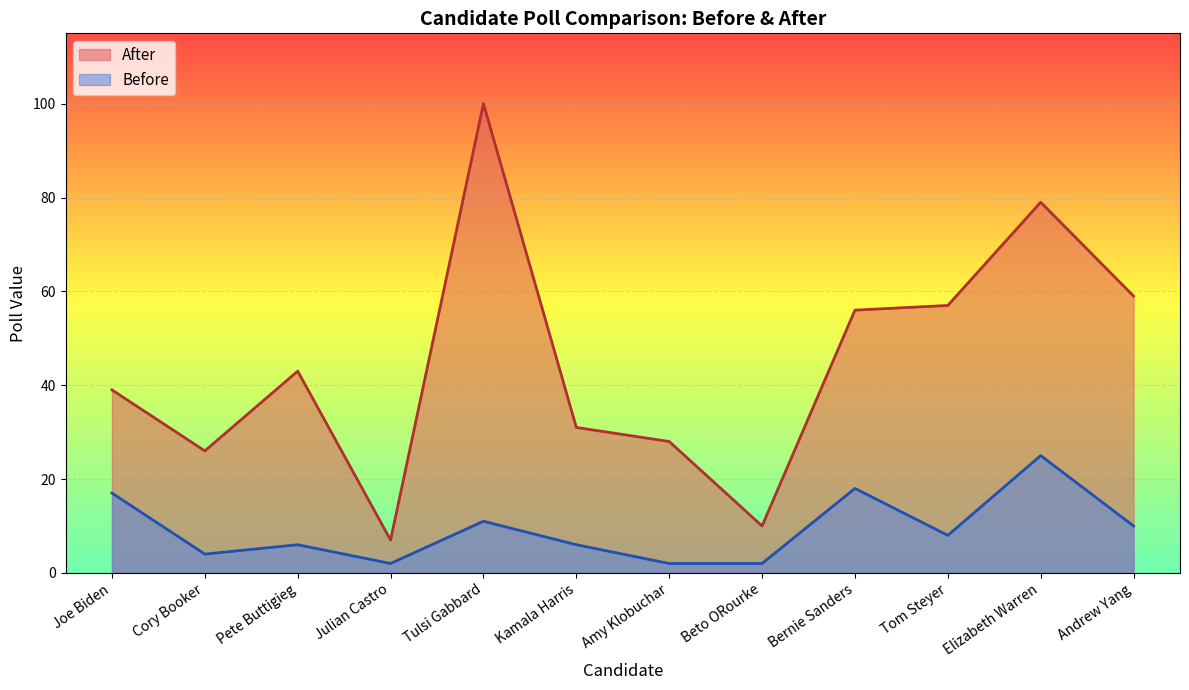

Rank the categories by Scaled_Before value from highest to lowest.

Elizabeth Warren, Bernie Sanders, Joe Biden, Tulsi Gabbard, Andrew Yang, Tom Steyer, Pete Buttigieg, Kamala Harris, Cory Booker, Julian Castro, Amy Klobuchar, Beto ORourke